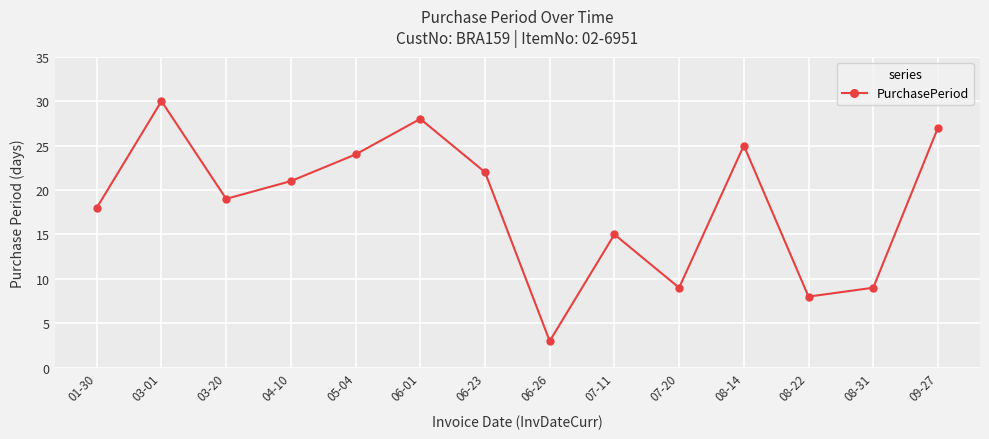

What is the minimum value shown in the chart?

3